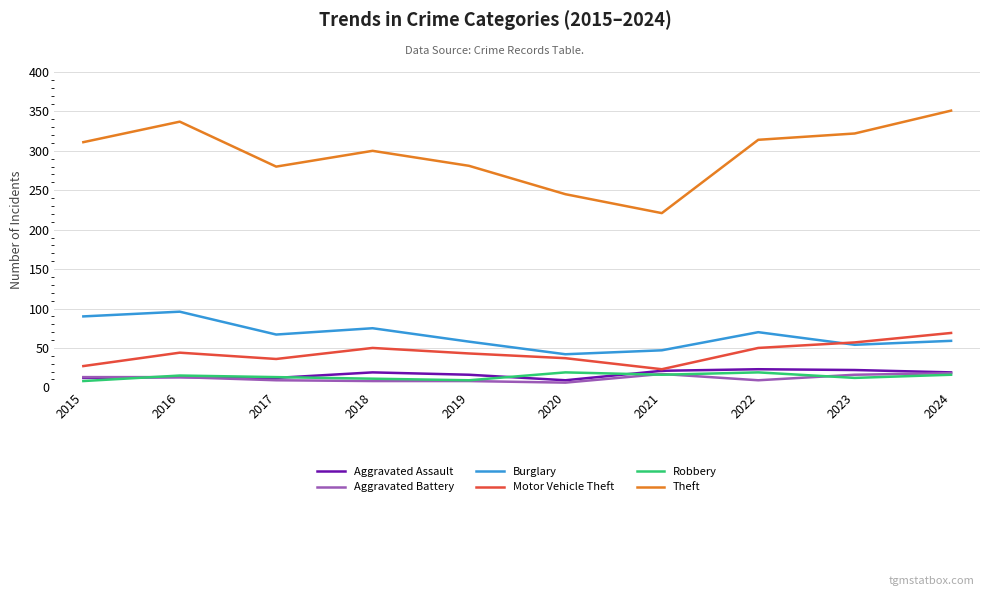

Is it true that Robbery equals 15 at 2016?

True